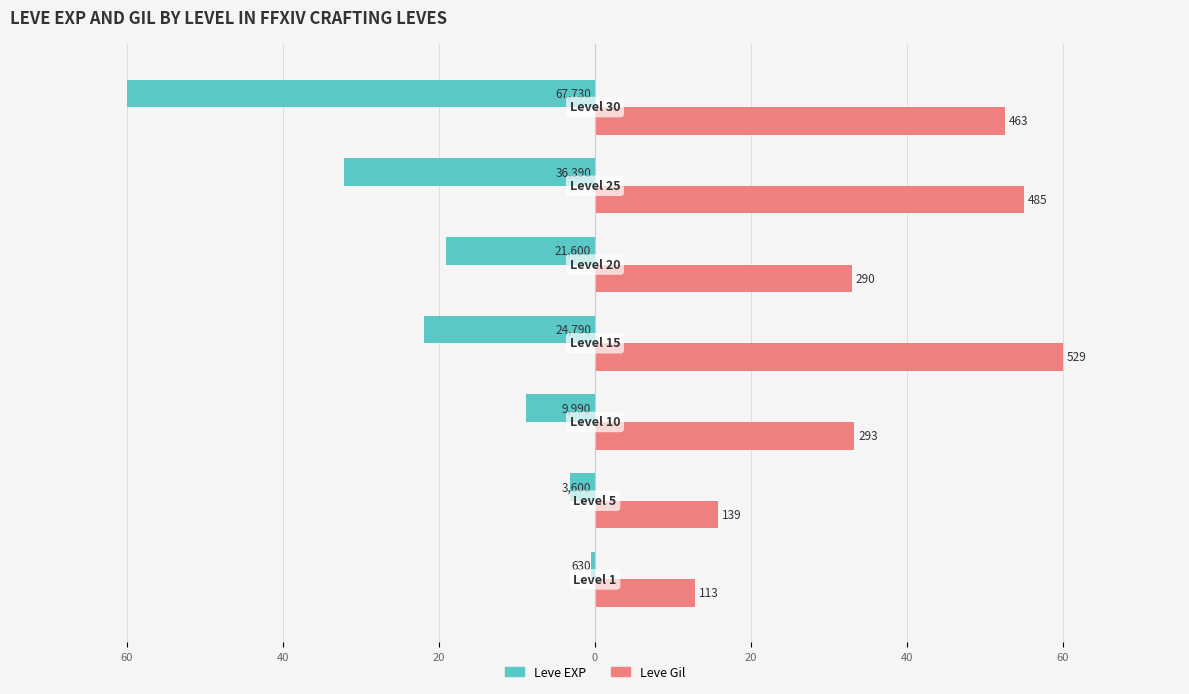

Which series has the largest total across all categories?

Leve Gil